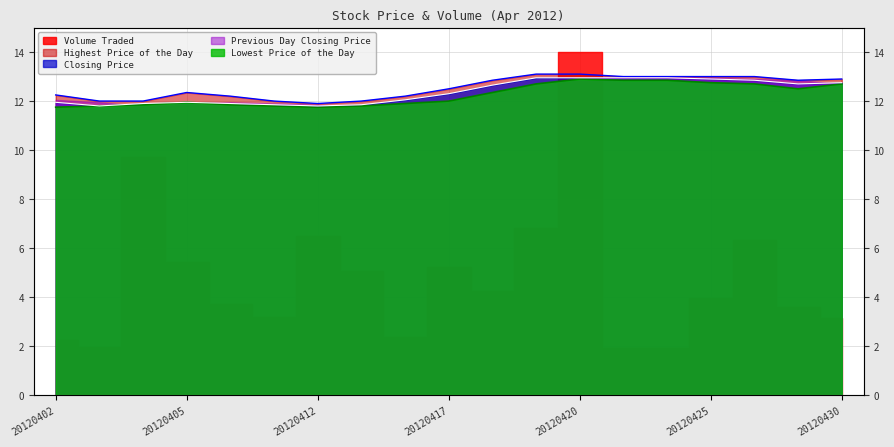

What value does the Highest Price of the Day series have at 20120425?

13.0